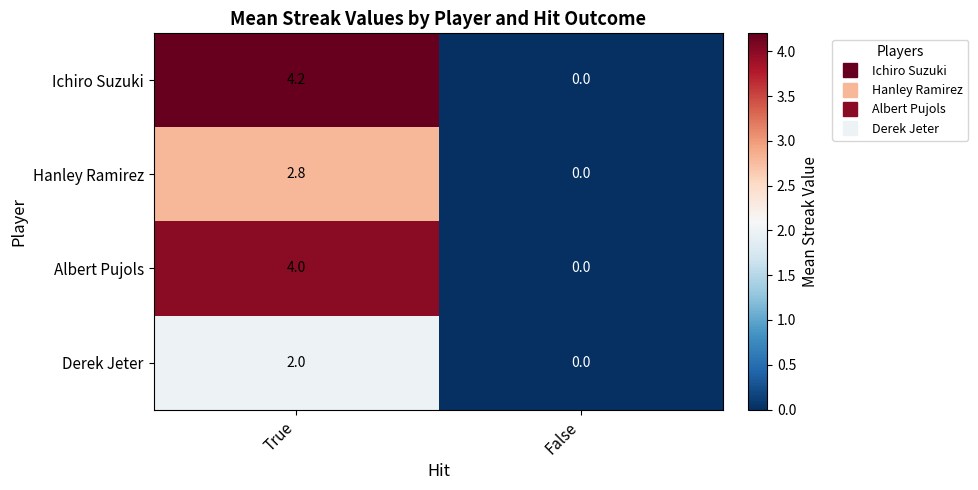

Which series has the largest range (max minus min)?

Ichiro Suzuki